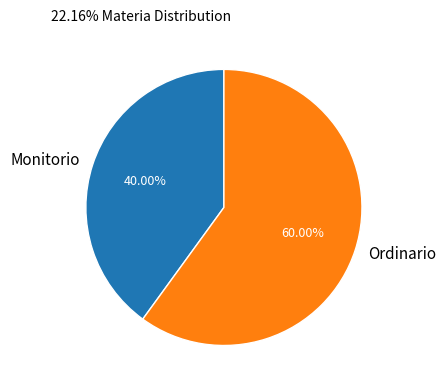

To the nearest percent, what is the difference between the Monitorio and Ordinario slice percentages?

20%